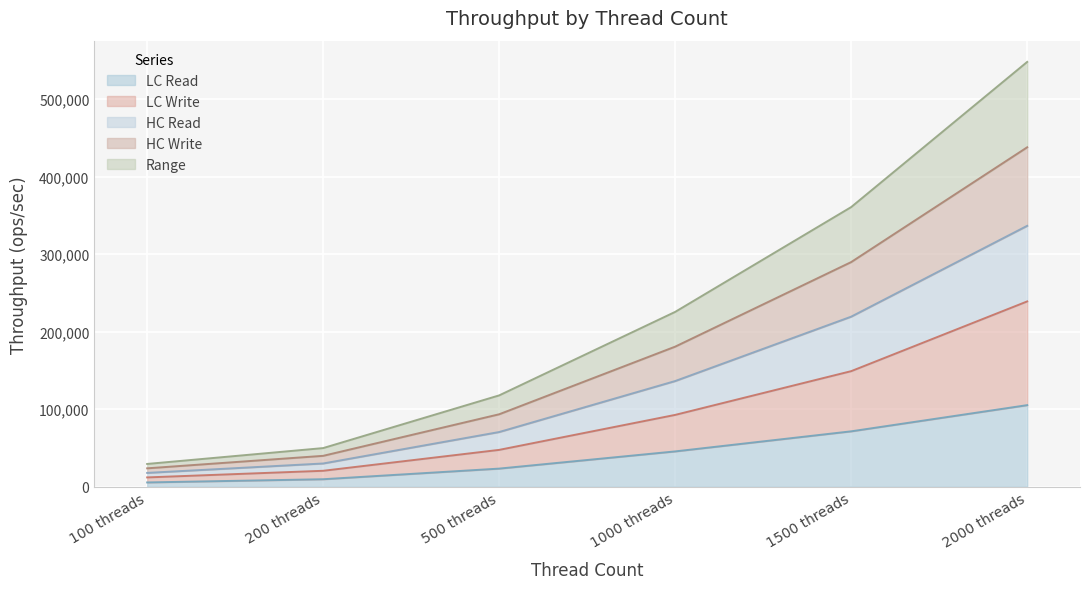

True or false: LC Write has a value of 6665.9 at 100 threads.

False